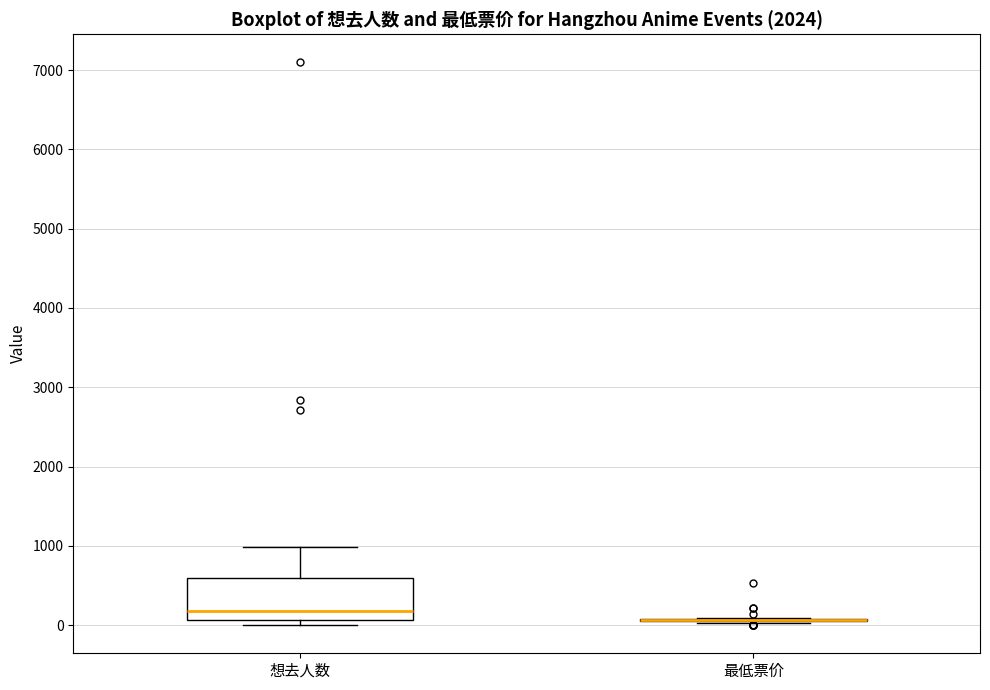

Reading left to right, read every box against the y-axis: the position of its median line, the range the box covers, and the ends of its whiskers. The values are not printed on the chart, so give them approximately, as read against the axis.

想去人数: median 200, box 100 to 600, whiskers 0 to 1000
最低票价: box collapsed to a line at 100, whiskers 0 to 100